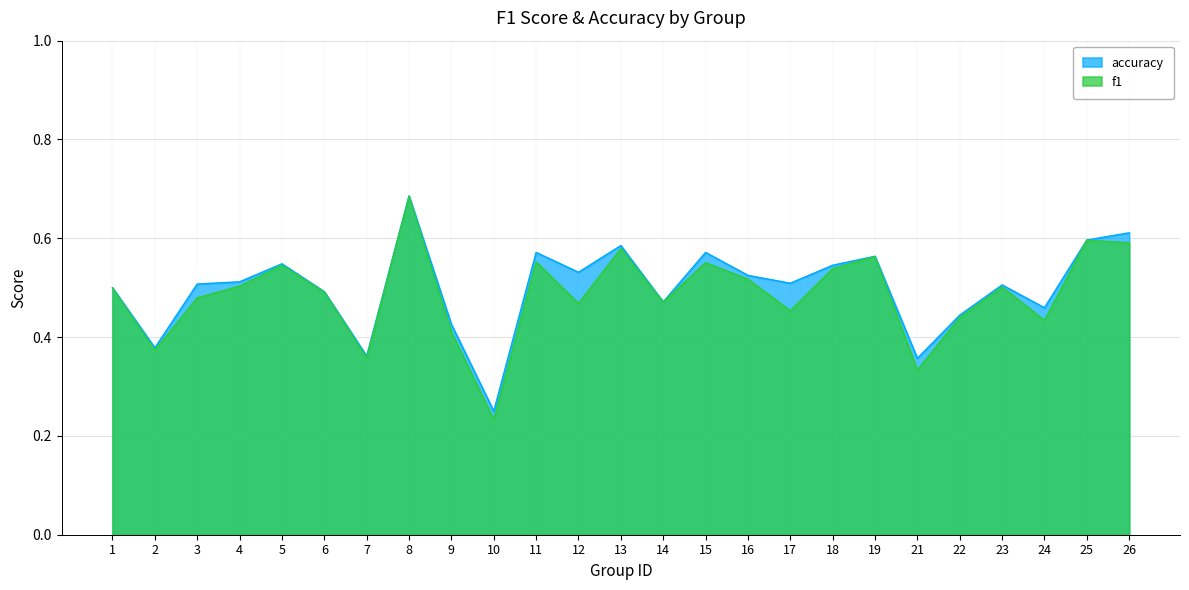

True or false: f1 has more than 1 points higher than both neighbors.

True